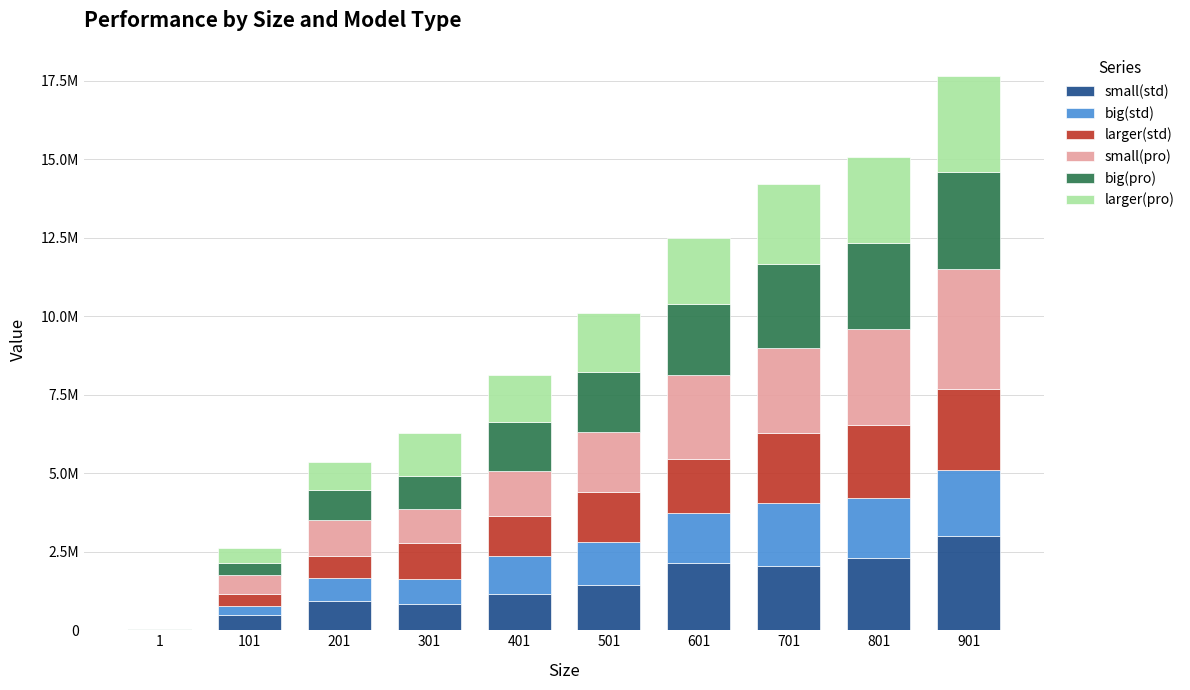

Which series has the largest range (max minus min)?

small(pro)